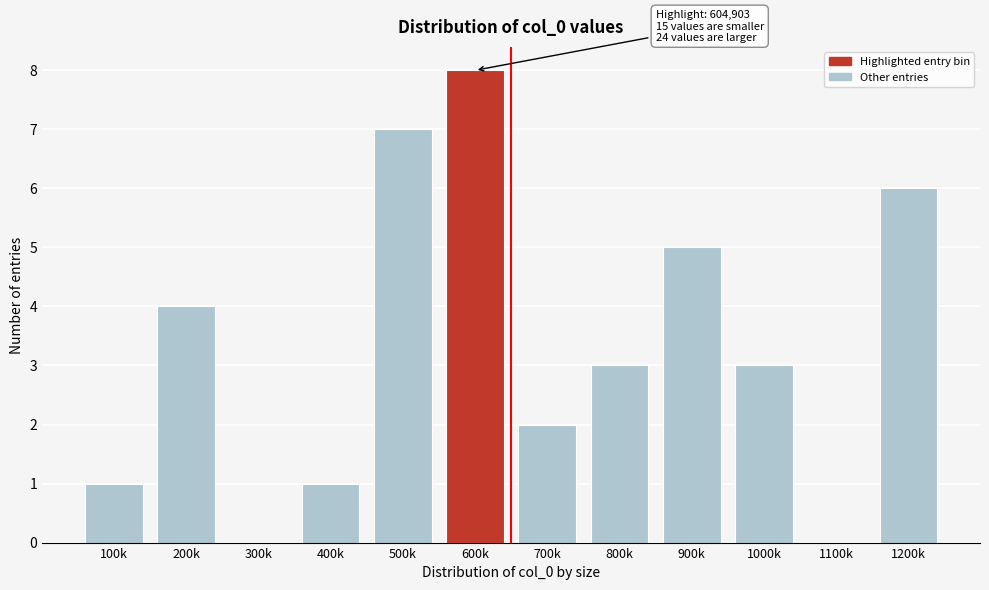

Reading right to left, list all the values displayed in this chart.

1200k=6	1100k=0	1000k=3	900k=5	800k=3	700k=2	600k=8	500k=7	400k=1	300k=0	200k=4	100k=1